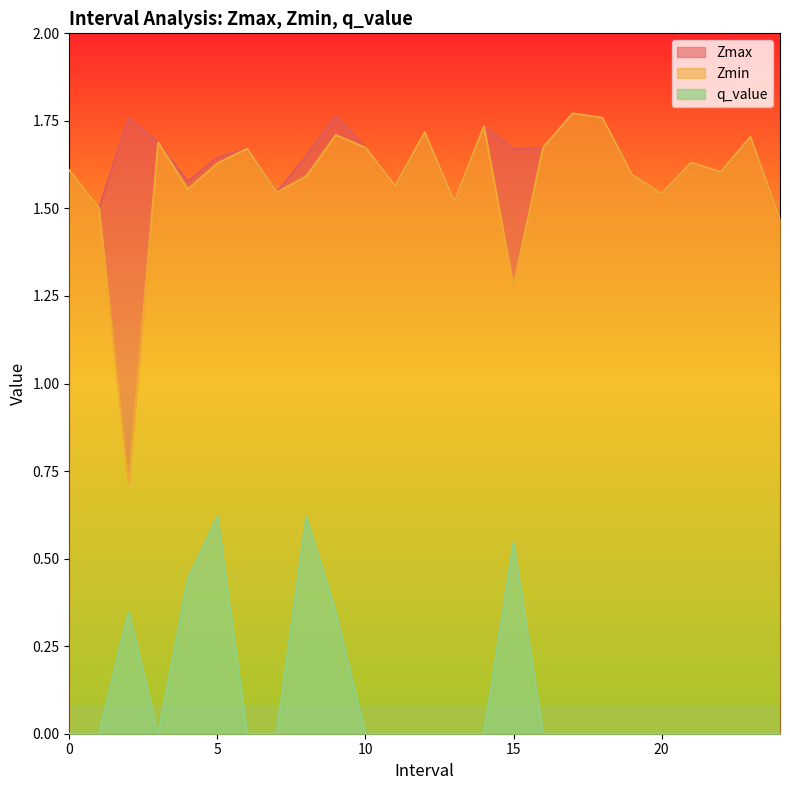

How many interior local peaks does the Zmax series have?

8